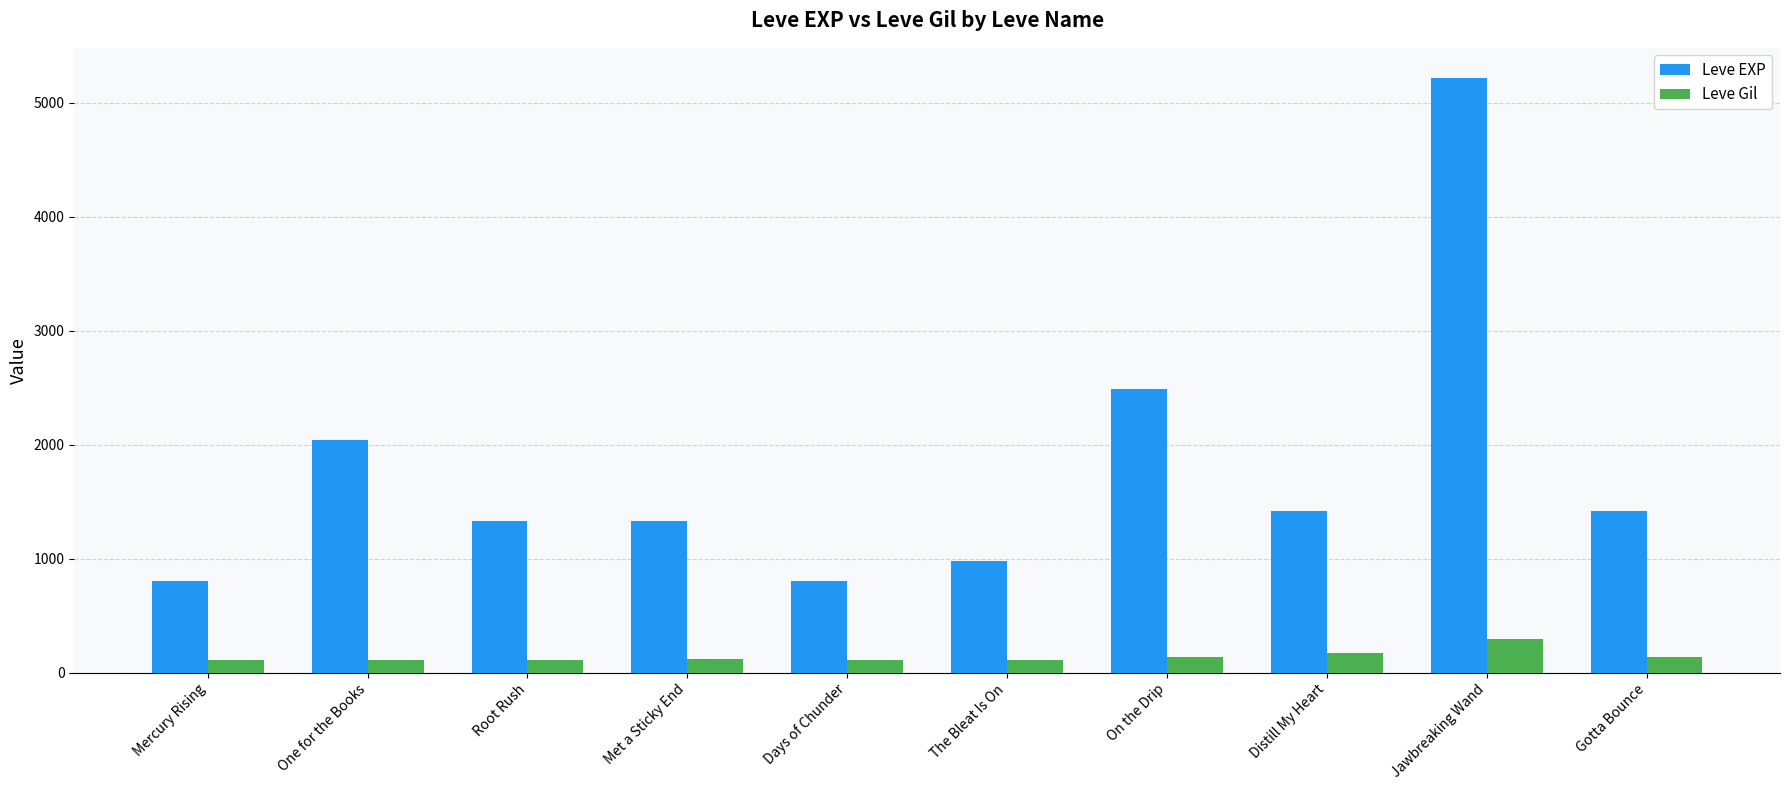

How many data points in Leve Gil are less than 115?

5